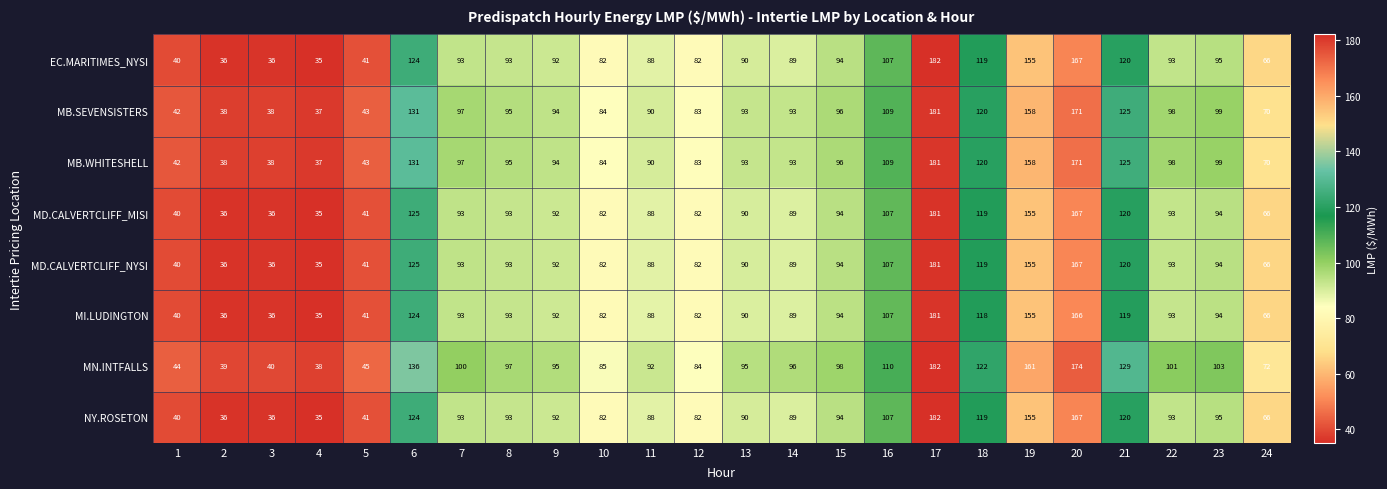

True or false: MD.CALVERTCLIFF_NYSI has a value of 94 at 15.

True